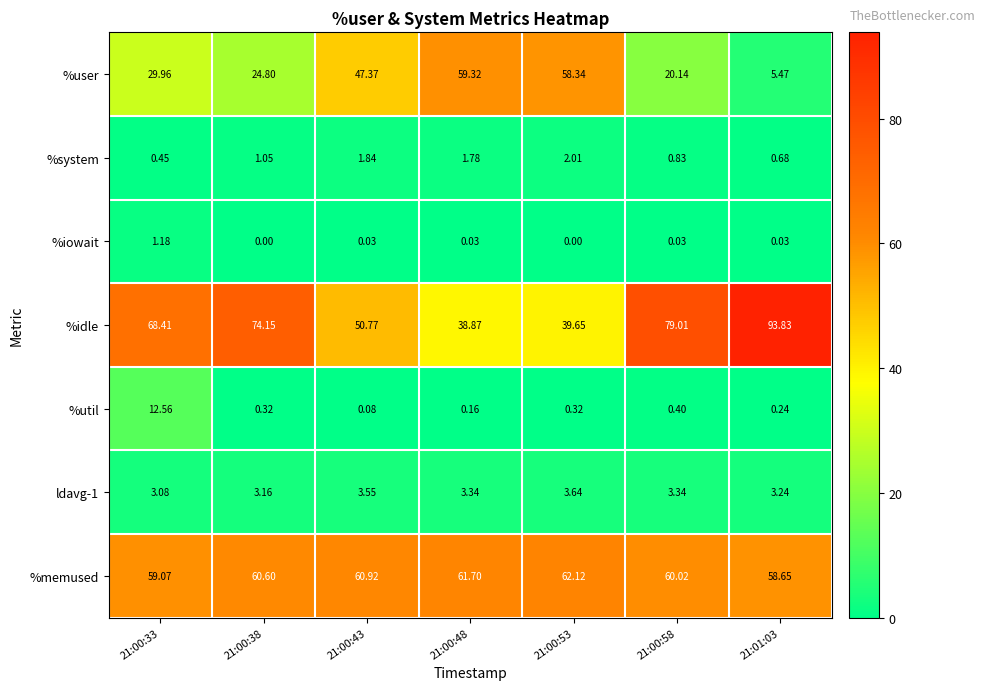

Which series has the largest total across all categories?

%idle